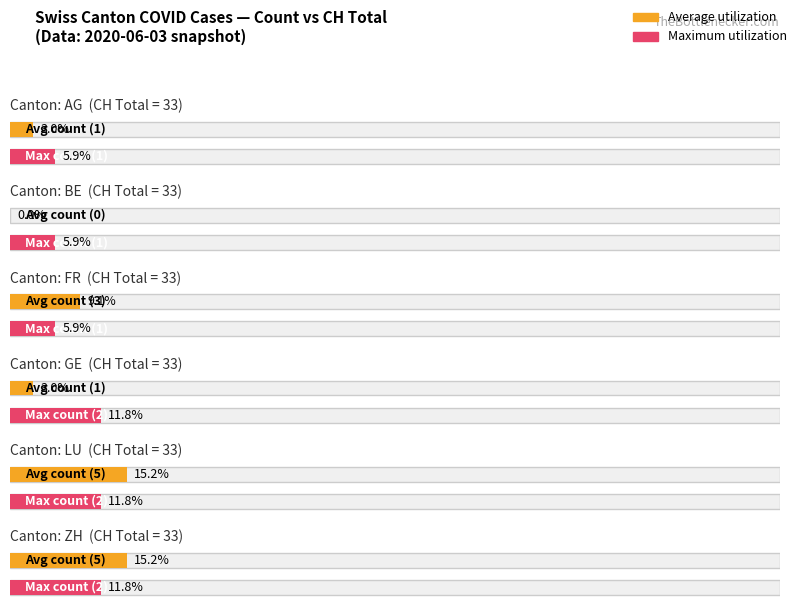

How many values in the Average utilization series exceed 14?

2